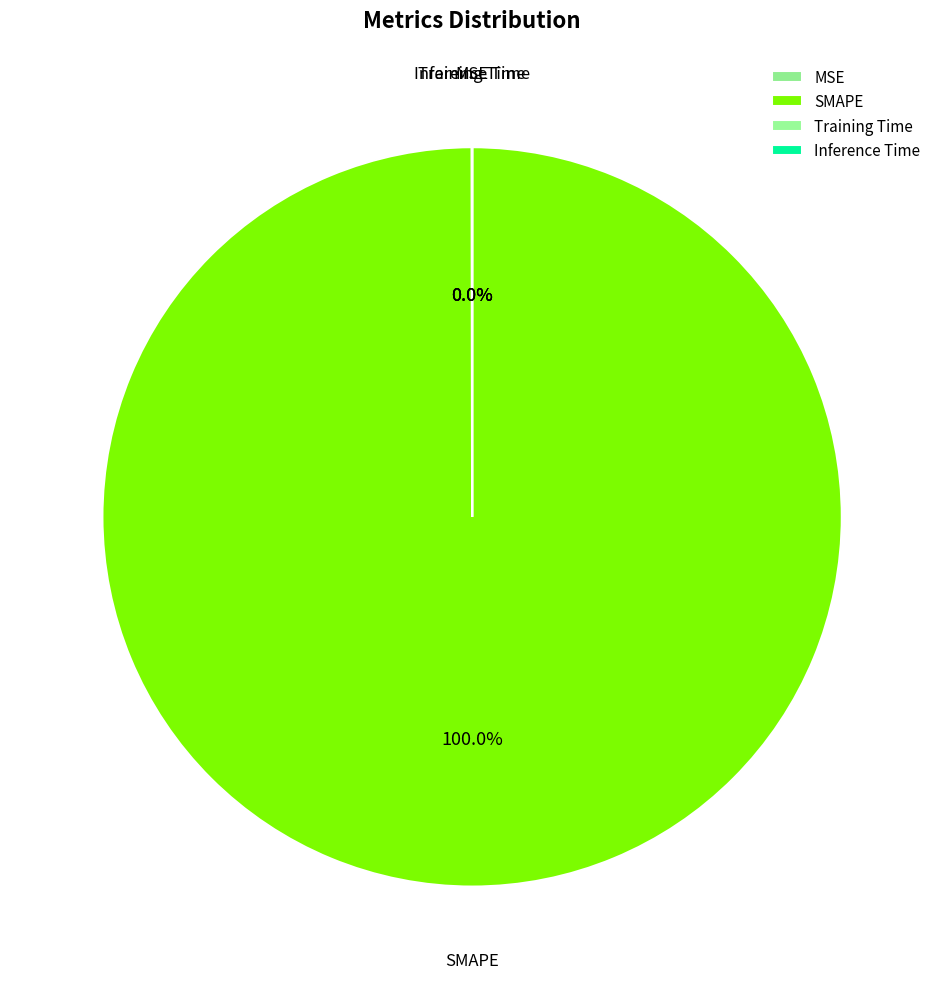

Which category has the biggest portion of the pie?

SMAPE